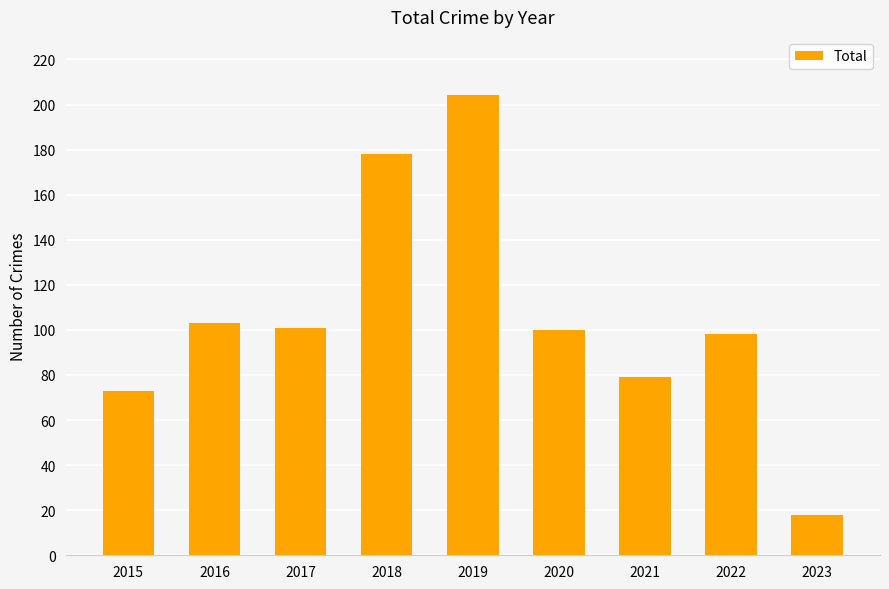

At which category does the chart reach its minimum across all series?

2023